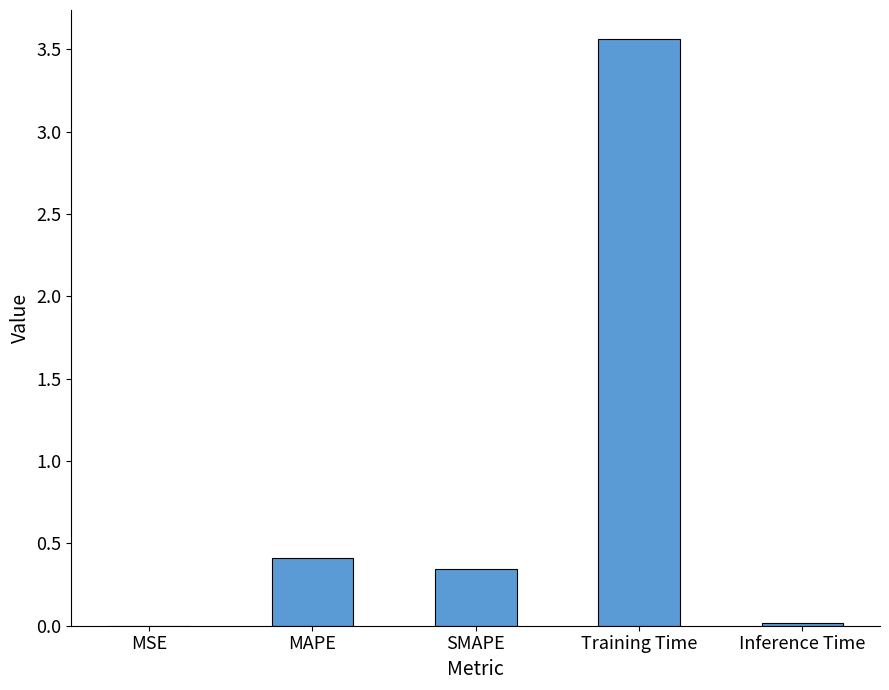

What is the sum of the values at Training Time and MAPE?

4.0